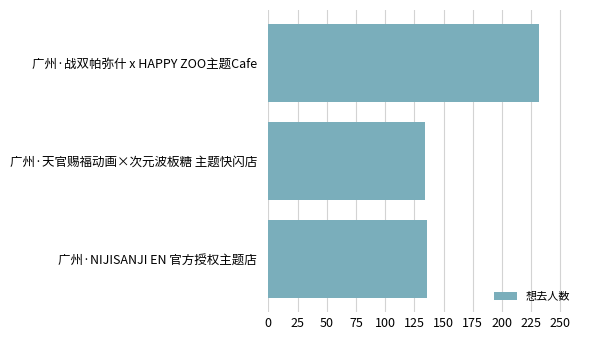

What is the greatest value displayed?

232